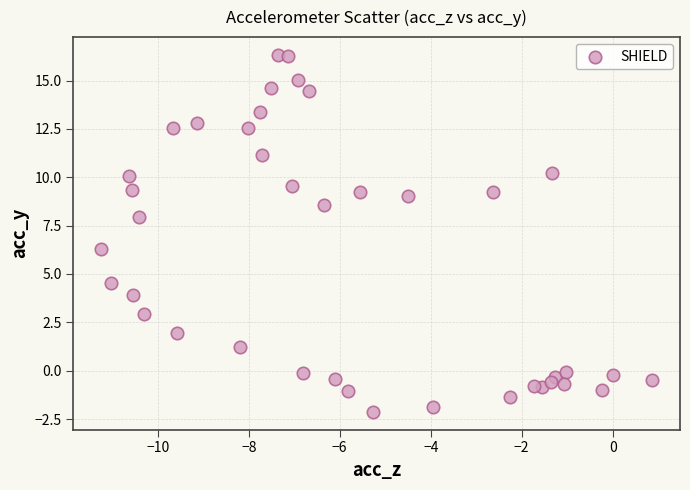

What is the range of X values (max minus min)?

12.1